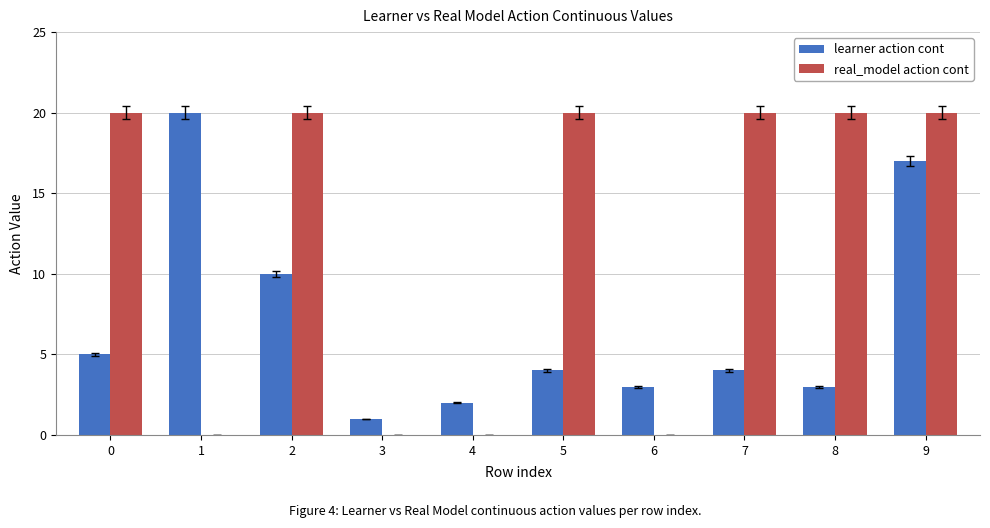

Count the number of data series in this chart.

2